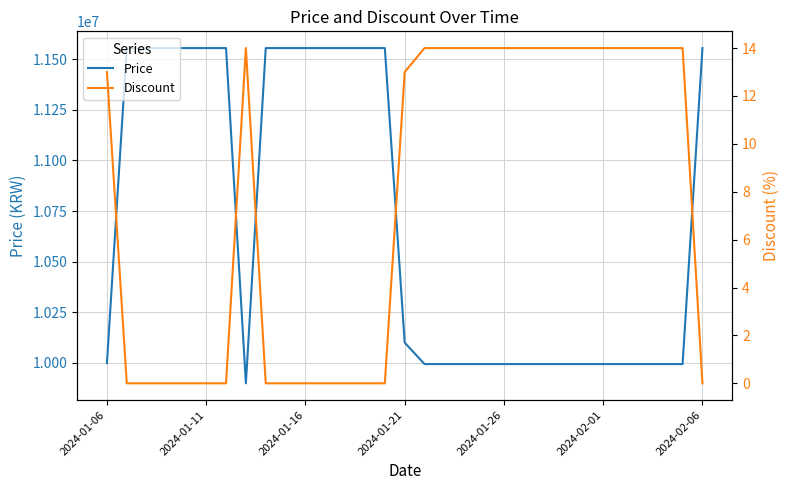

What is the lowest value of the Price series?

9899000